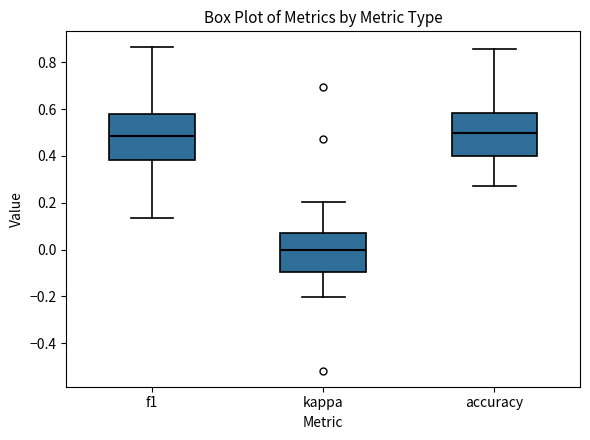

Where is the upper edge of the box for accuracy on the y-axis? The values are not printed on the chart, so give them approximately, as read against the axis.

0.58